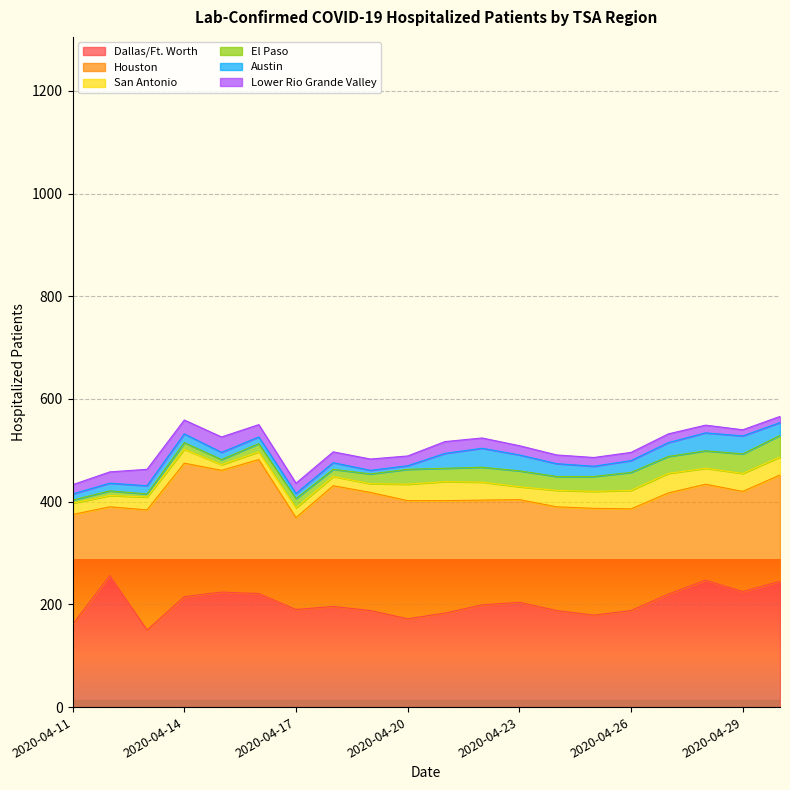

How many data points in Dallas/Ft. Worth are above 199?

9